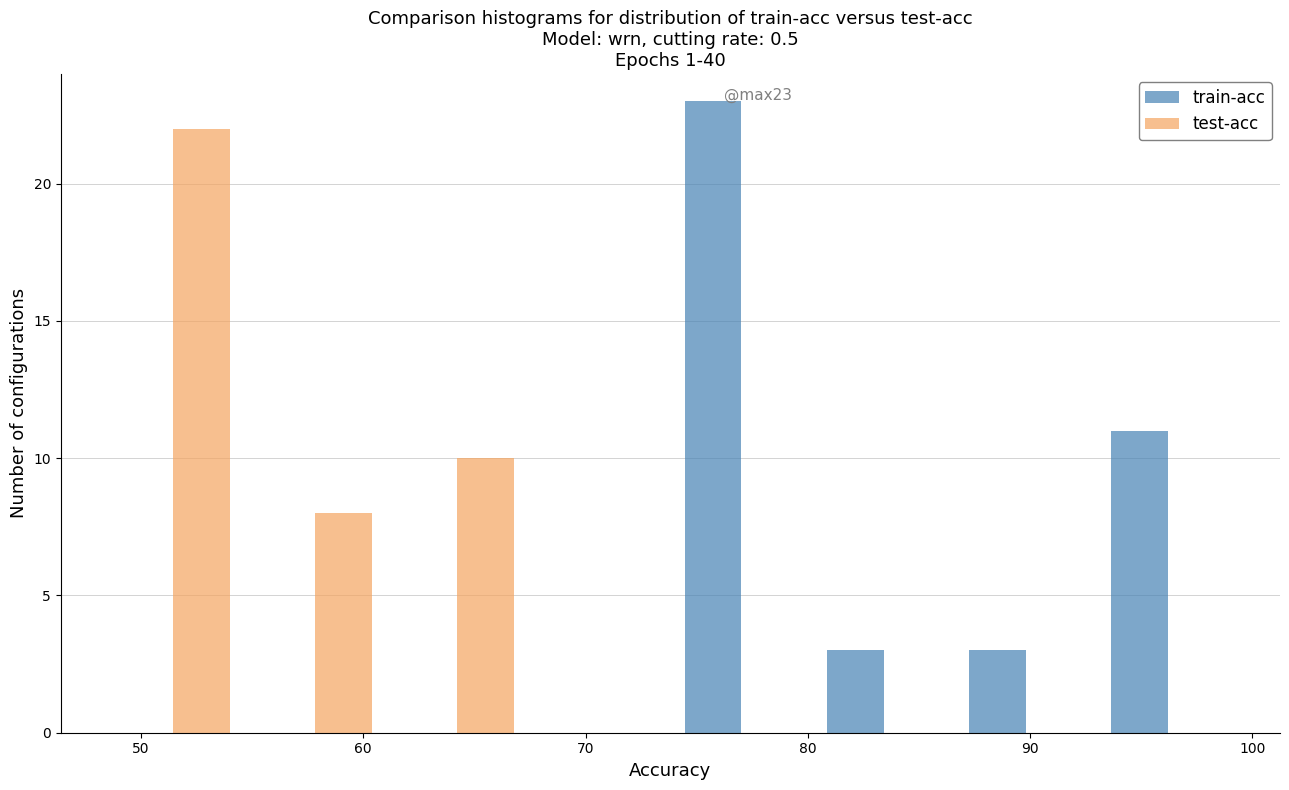

In the test-acc series, which range on the x-axis has the tallest bar?

48 to 55